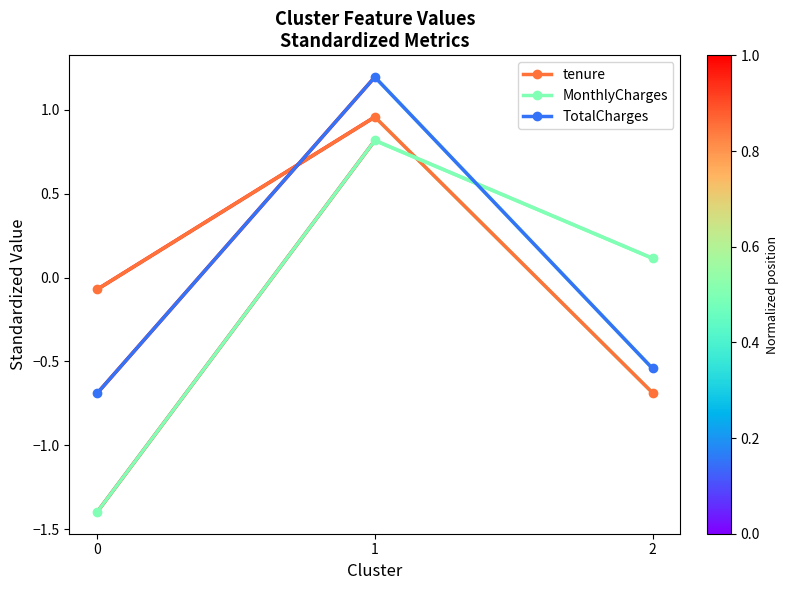

What is the difference between the highest and lowest values at 0?

1.3